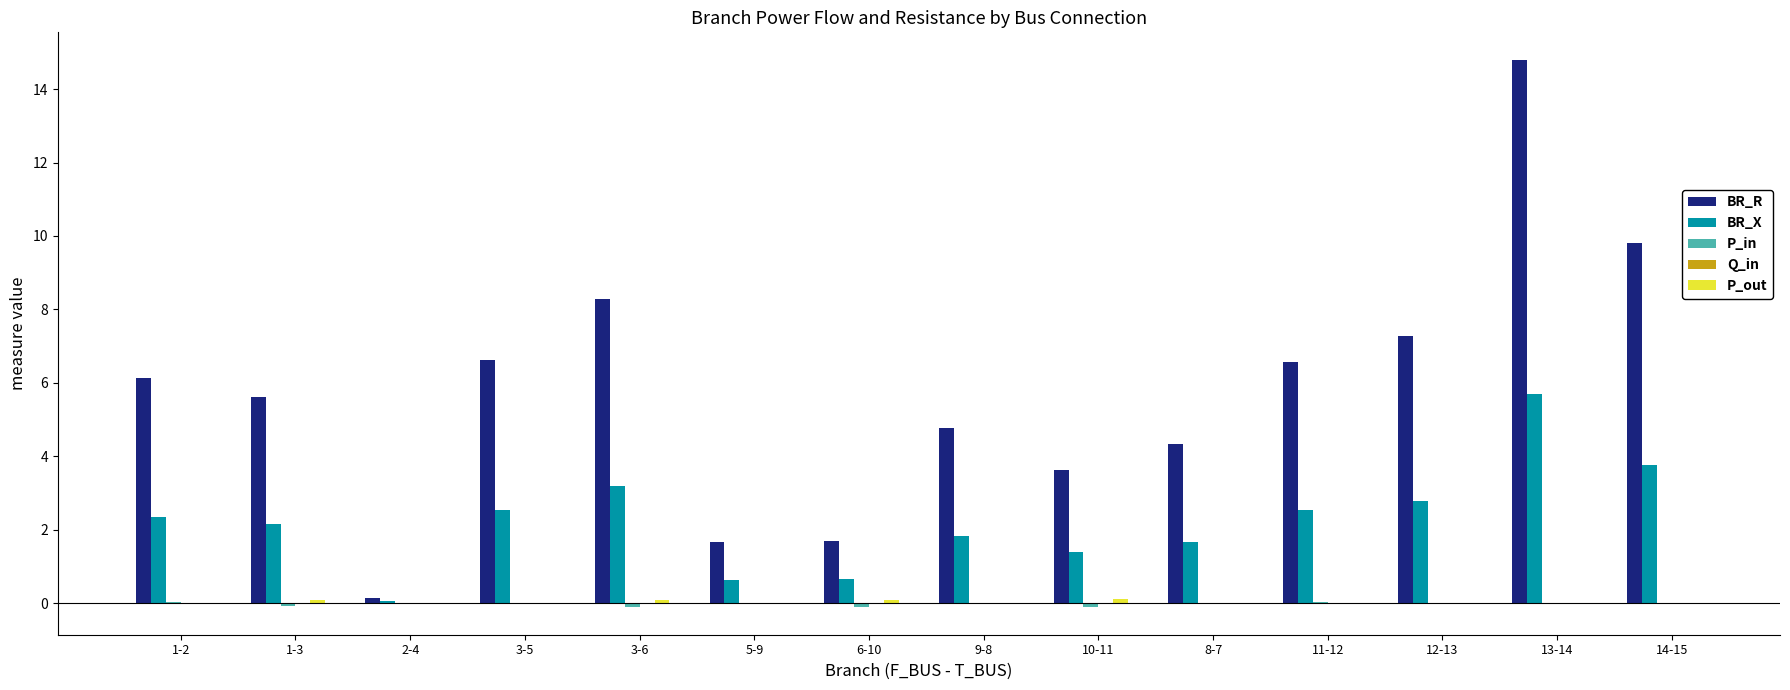

Which series changed the most between 2-4 and 13-14?

BR_R